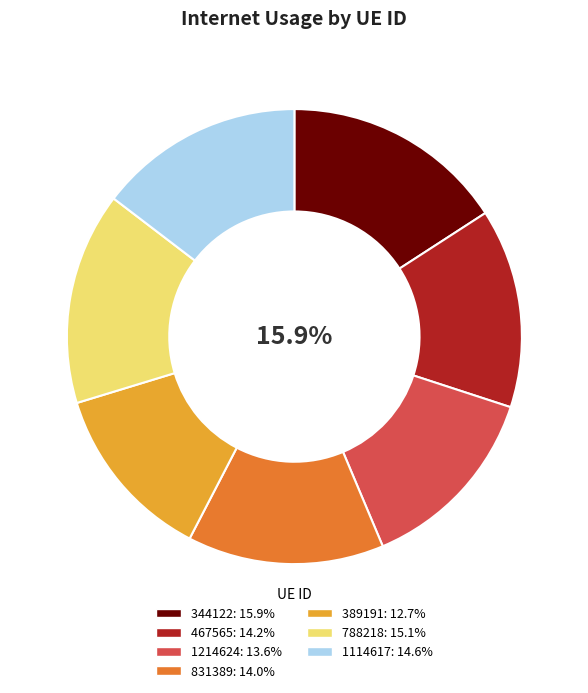

Which has a higher value, 831389 or 1114617?

1114617